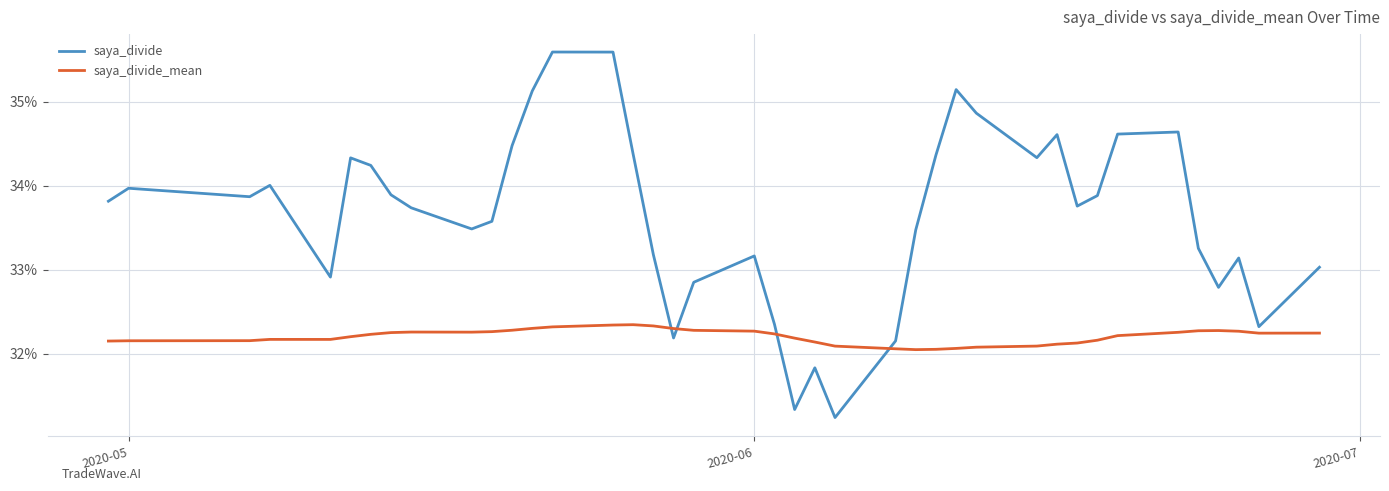

Which series ends up on top after the final intersection of saya_divide_mean and saya_divide?

saya_divide